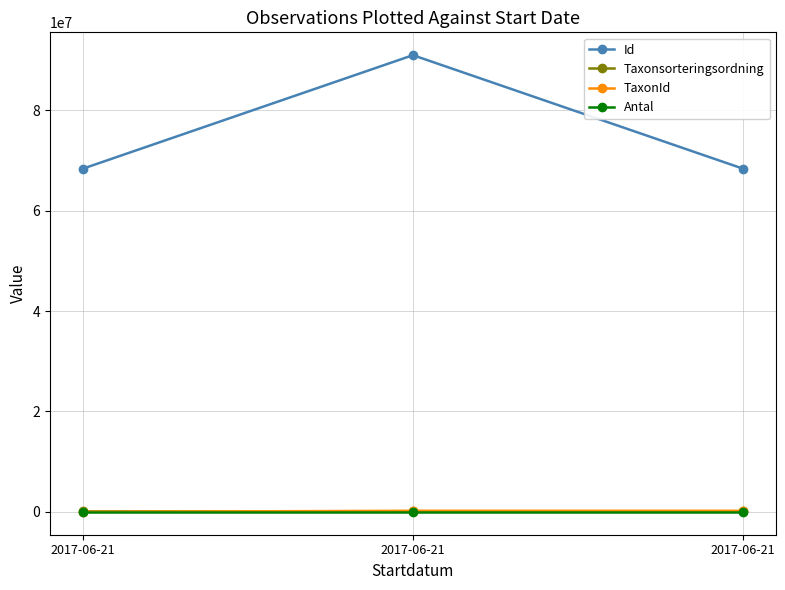

Where is Id nearest to the value 79651984?

2017-06-21